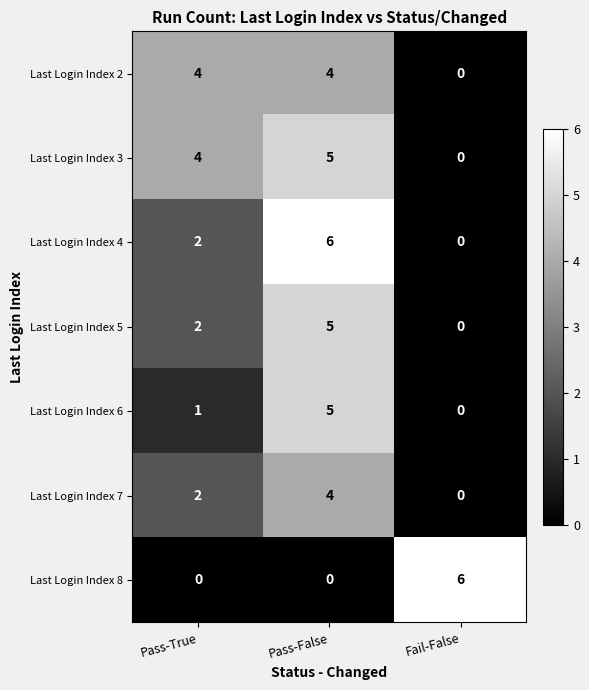

At which label is Last Login Index 7 closest to 2?

Pass-True